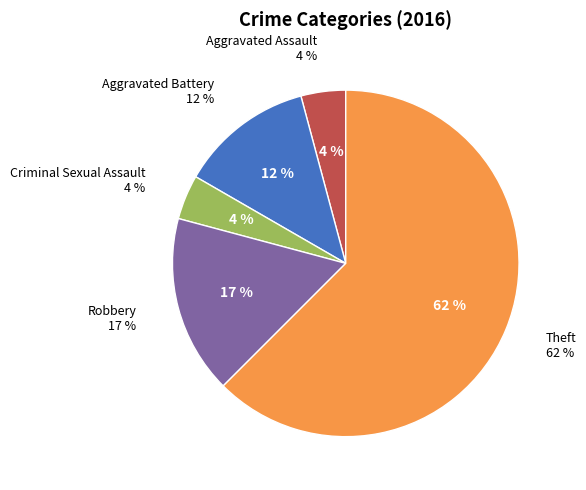

Does Criminal Sexual Assault represent more than half of the total?

No